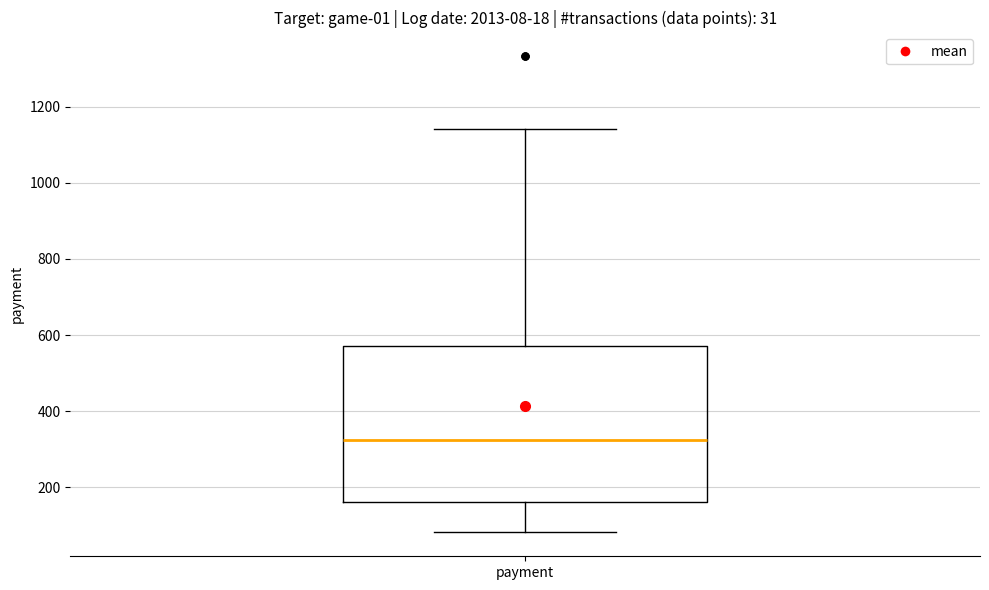

Transcribe this box plot: give where the median line is, the range the box spans, and where the two whiskers end, as read against the y-axis. The values are not printed on the chart, so give them approximately, as read against the axis.

median 320, box 160 to 580, whiskers 80 to 1140